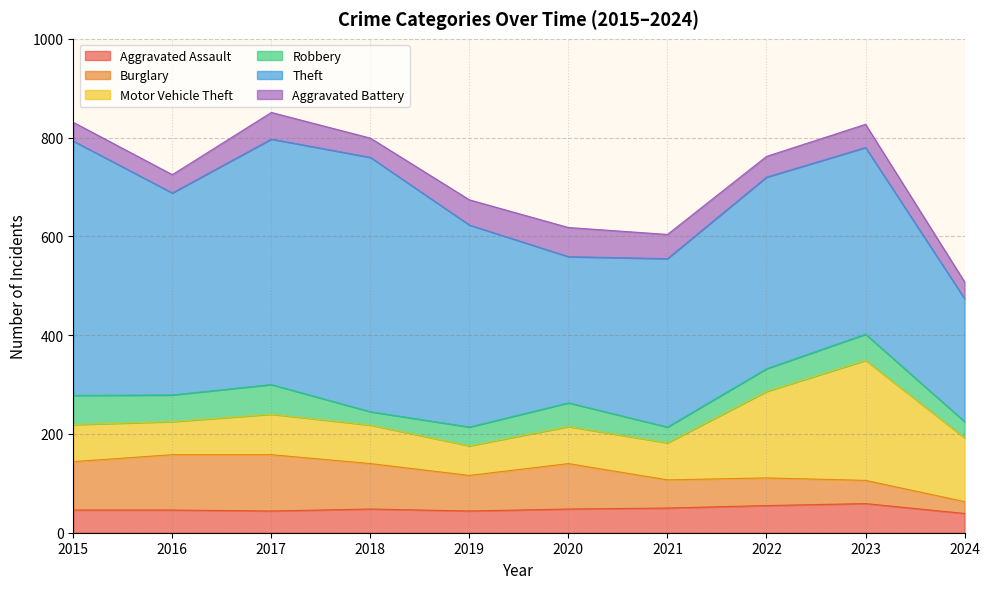

List the series in order of their peak value, highest first.

Theft, Motor Vehicle Theft, Burglary, Robbery, Aggravated Assault, Aggravated Battery